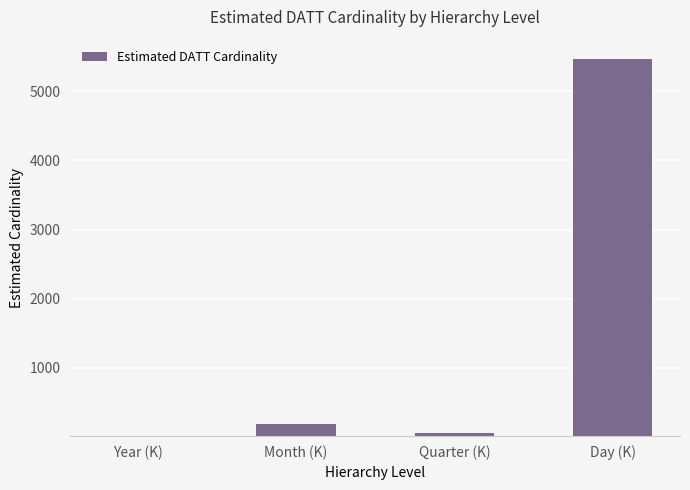

What is the sum of the values at Quarter (K) and Day (K)?

5535